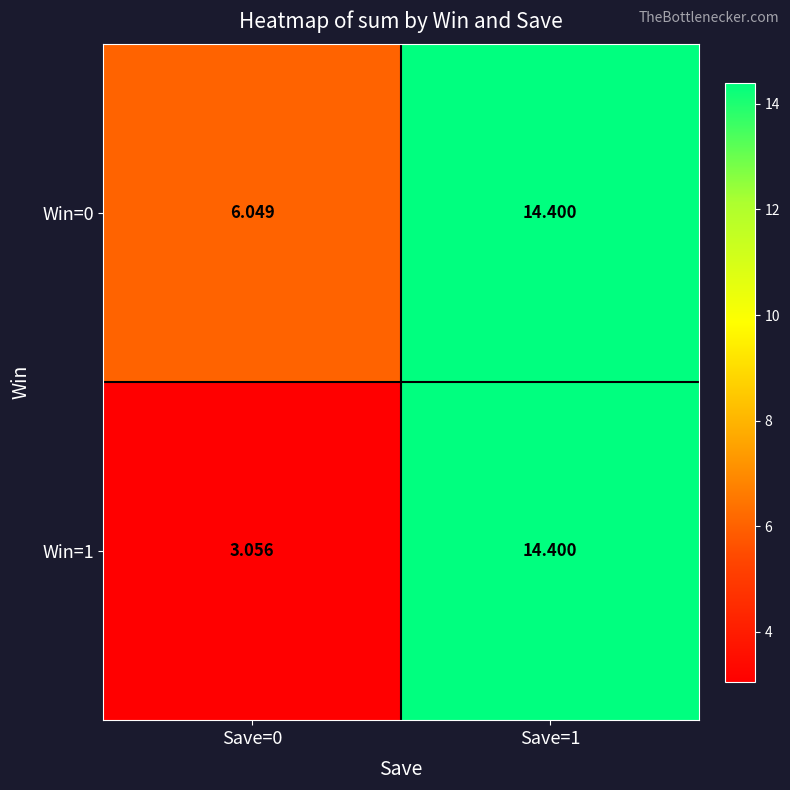

Is the value of Win=0 at Save=1 greater than the value of Win=1 at Save=0?

Yes